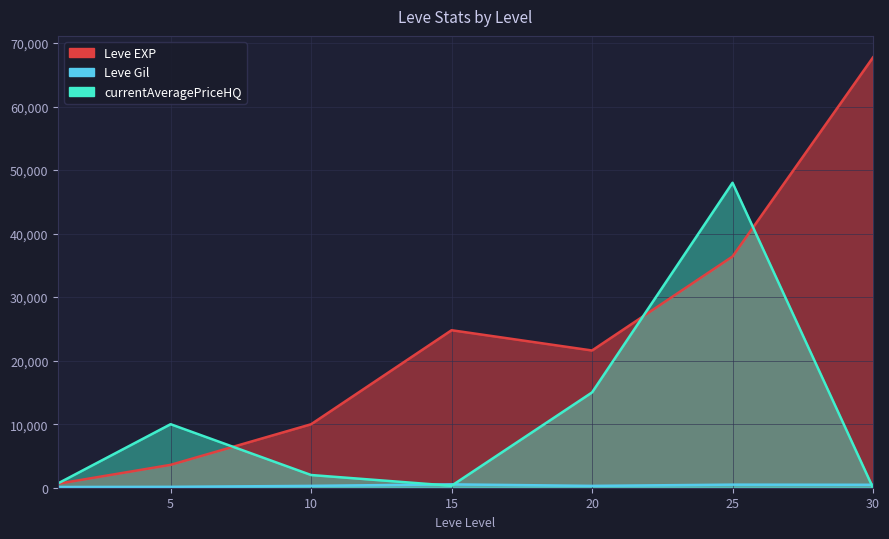

What is the approximate value of currentAveragePriceHQ at 25, to the nearest 100?

48000